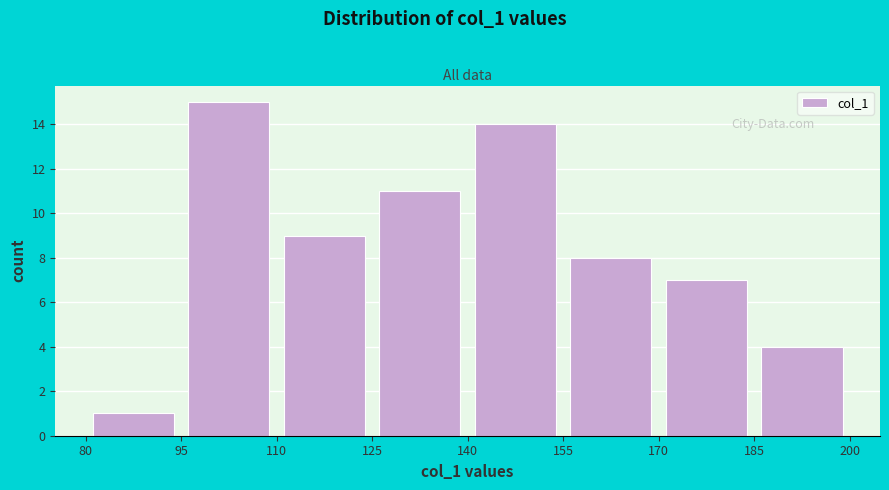

Over which range of the x-axis is the bar tallest?

95 to 110